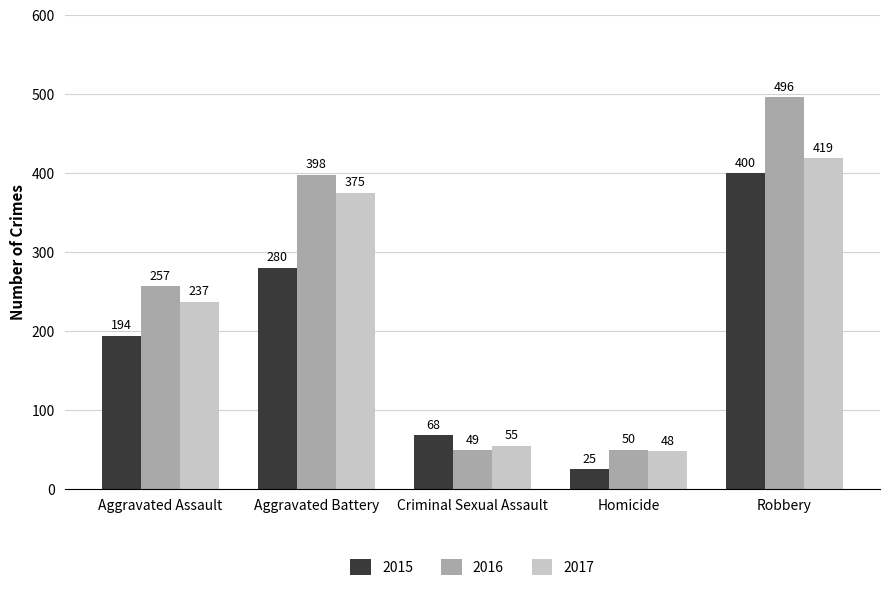

How many bars are there in total?

15